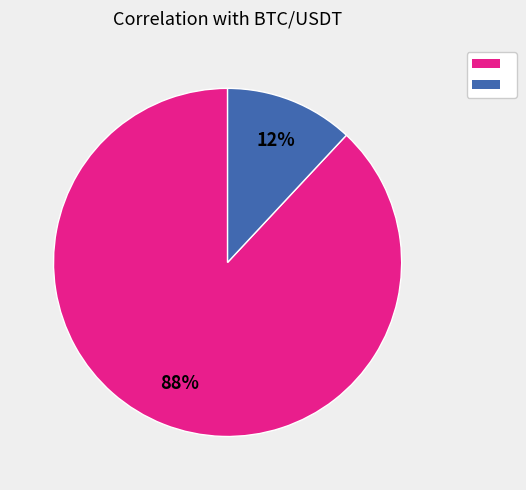

To the nearest percent, what is the difference between the largest and smallest slice percentages?

76%